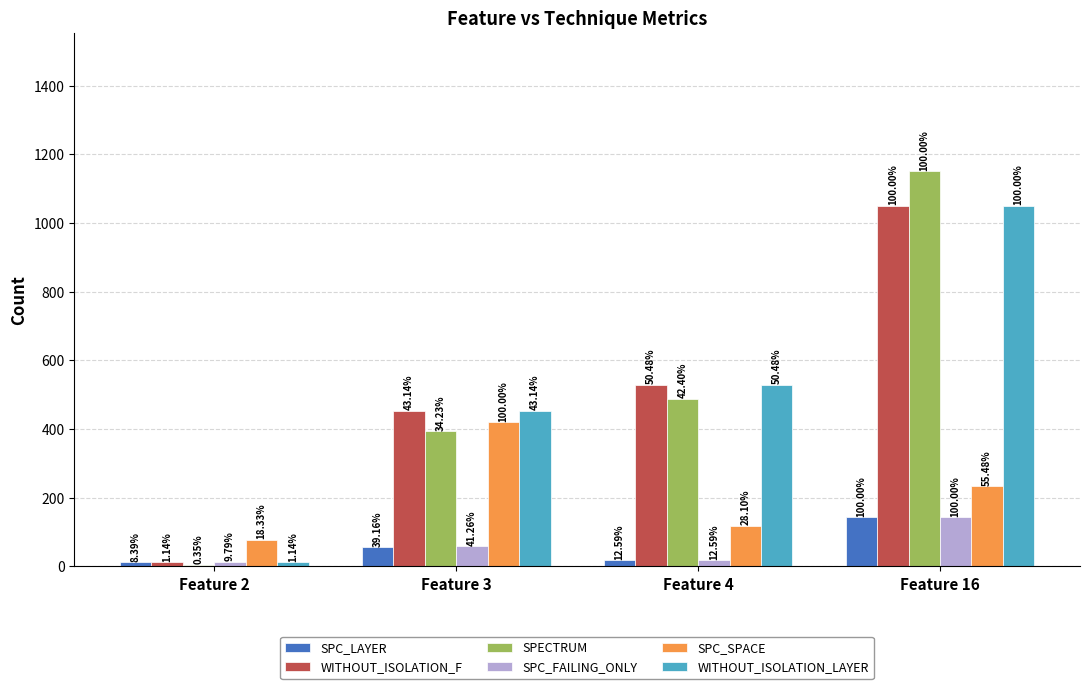

What are all the series names shown in the legend?

SPC_LAYER, WITHOUT_ISOLATION_F, SPECTRUM, SPC_FAILING_ONLY, SPC_SPACE, WITHOUT_ISOLATION_LAYER